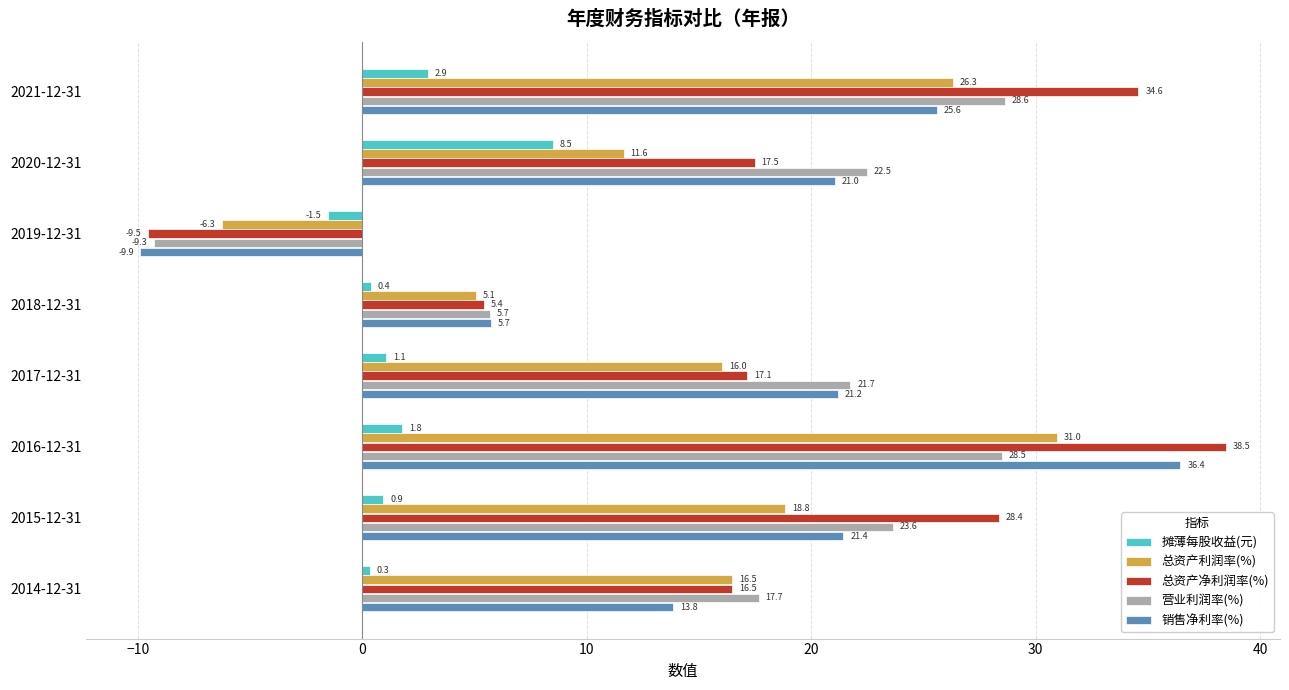

What value does the 销售净利率(%) series have at 2017-12-31?

21.2